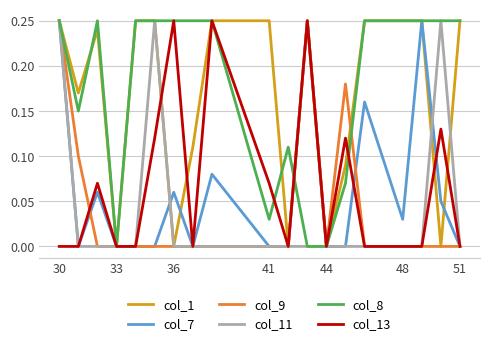

Which series has the largest total across all categories?

col_8